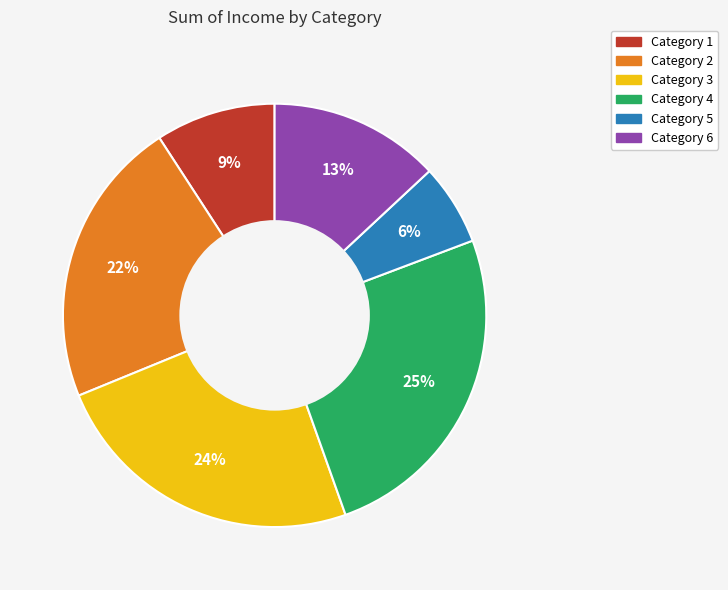

To the nearest percent, what is the difference between the largest and smallest slice percentages?

19%